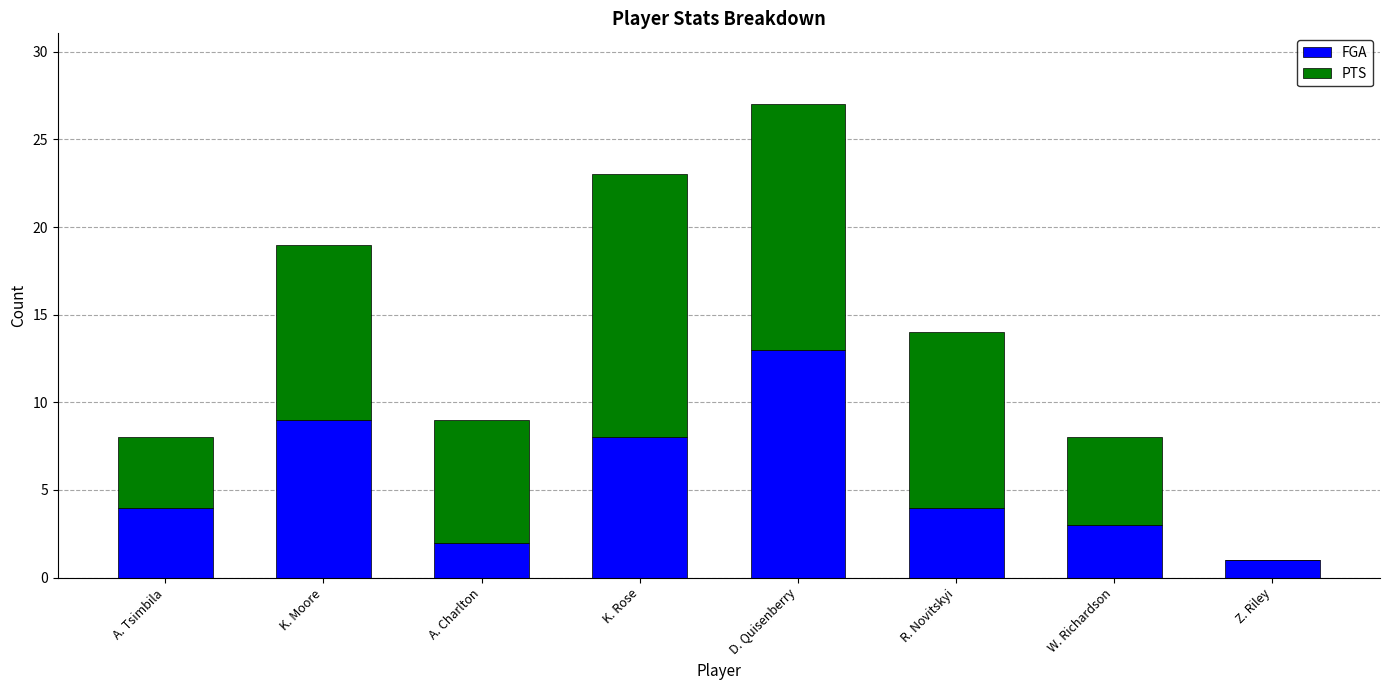

Which category has the highest value in the FGA series?

D. Quisenberry